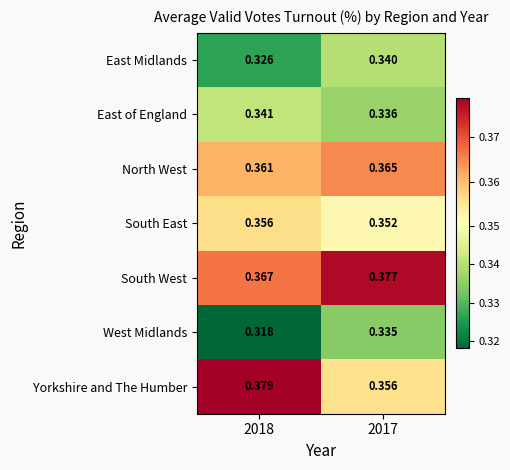

Which category has the highest value across all series?

2018